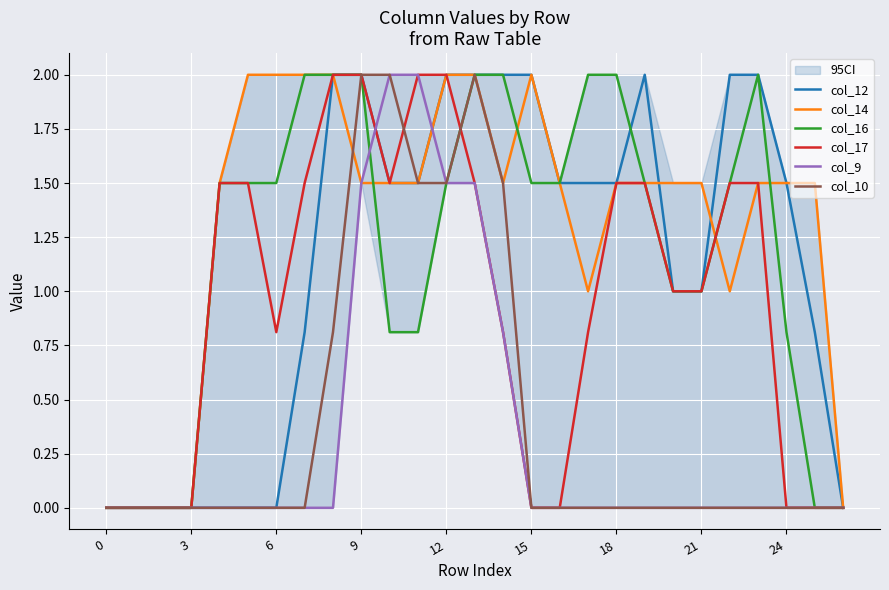

What is the value of the col_14 point at the 12th from the left?

1.5